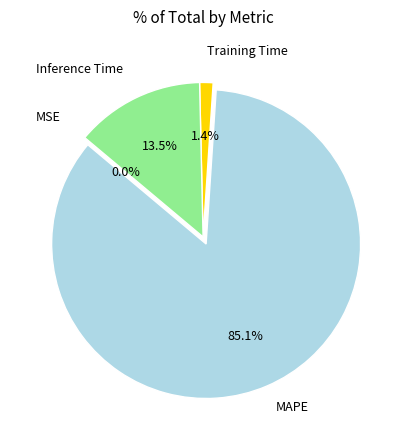

Does any single category account for the majority?

Yes